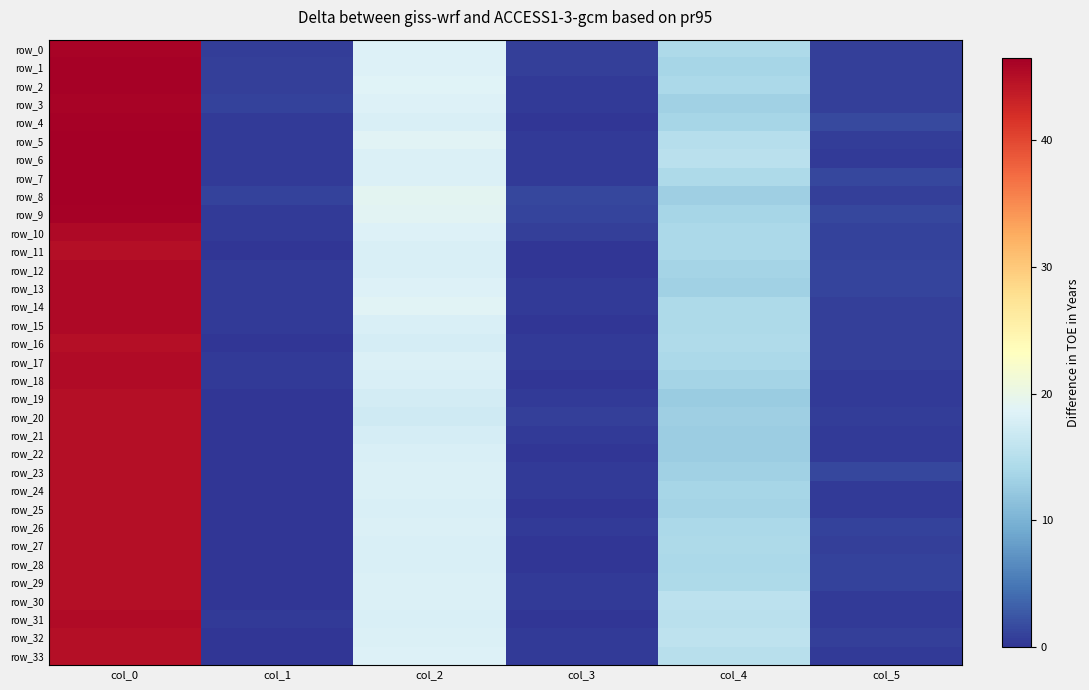

Which has a higher value, col_0 or col_4?

col_0